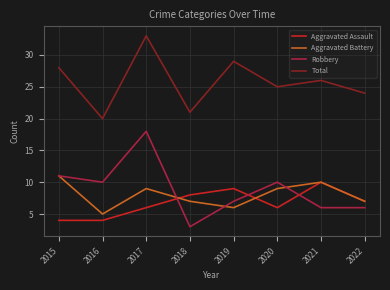

Where is Total nearest to the value 26?

2021